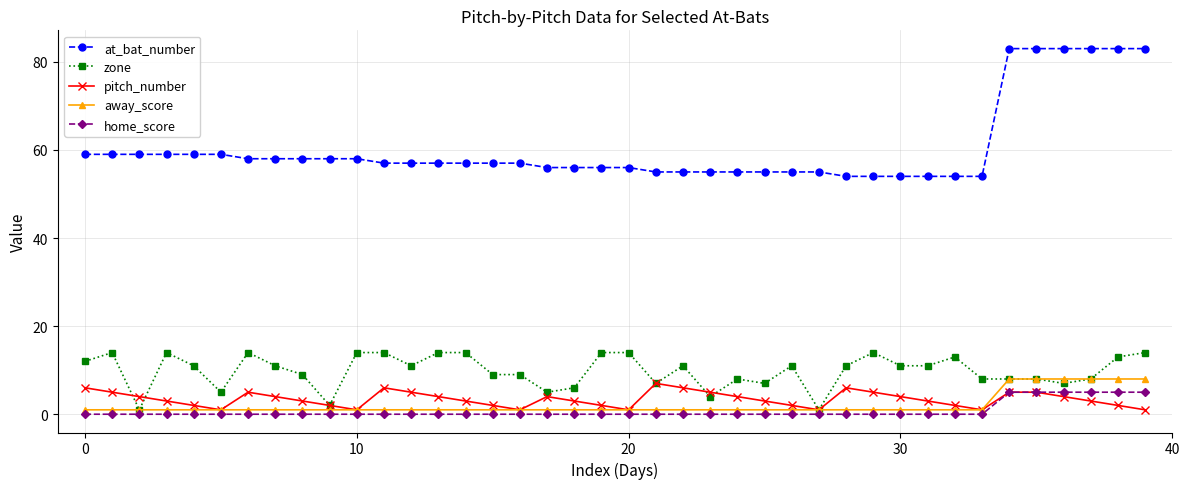

At how many categories does at least one series exceed 16?

40